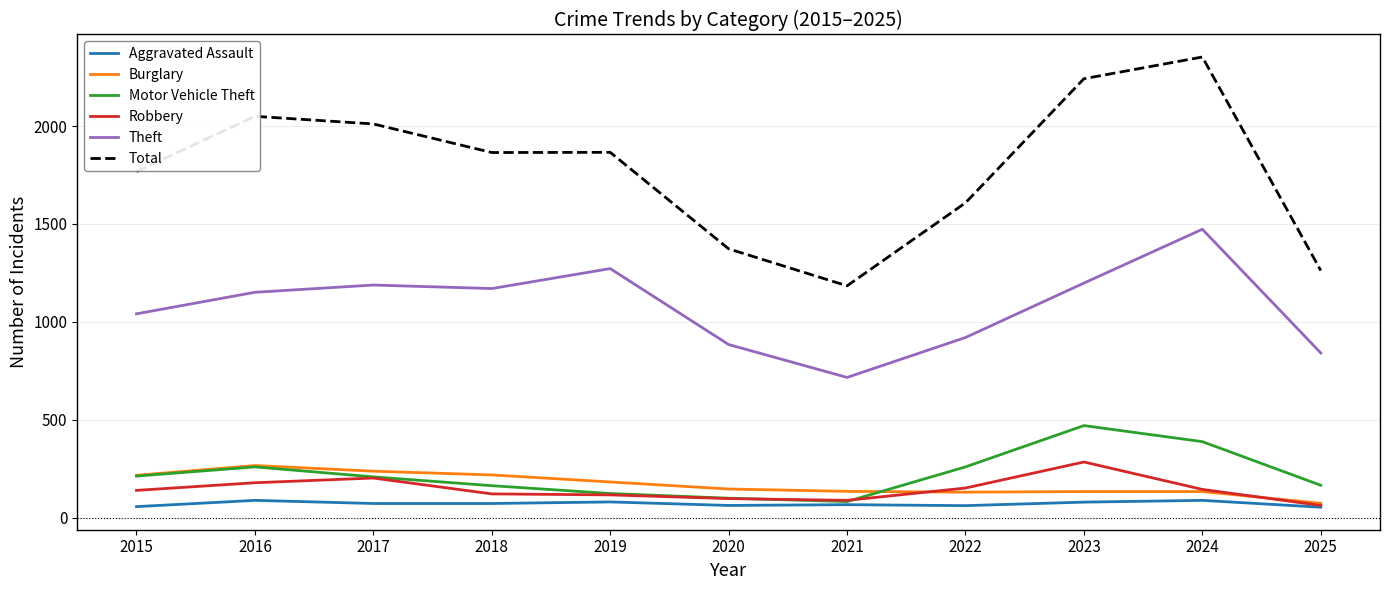

Which series has the largest total across all categories?

Total